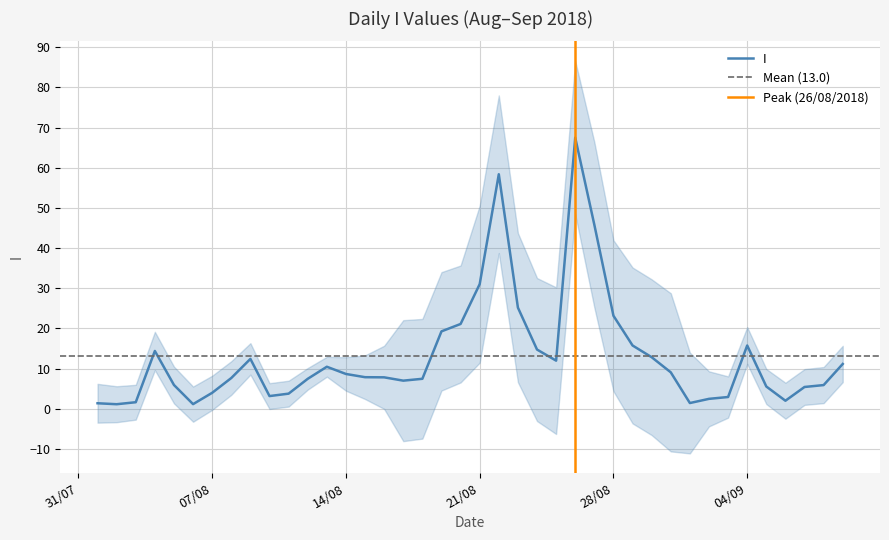

Does the chart display data point markers on the line(s)?

No